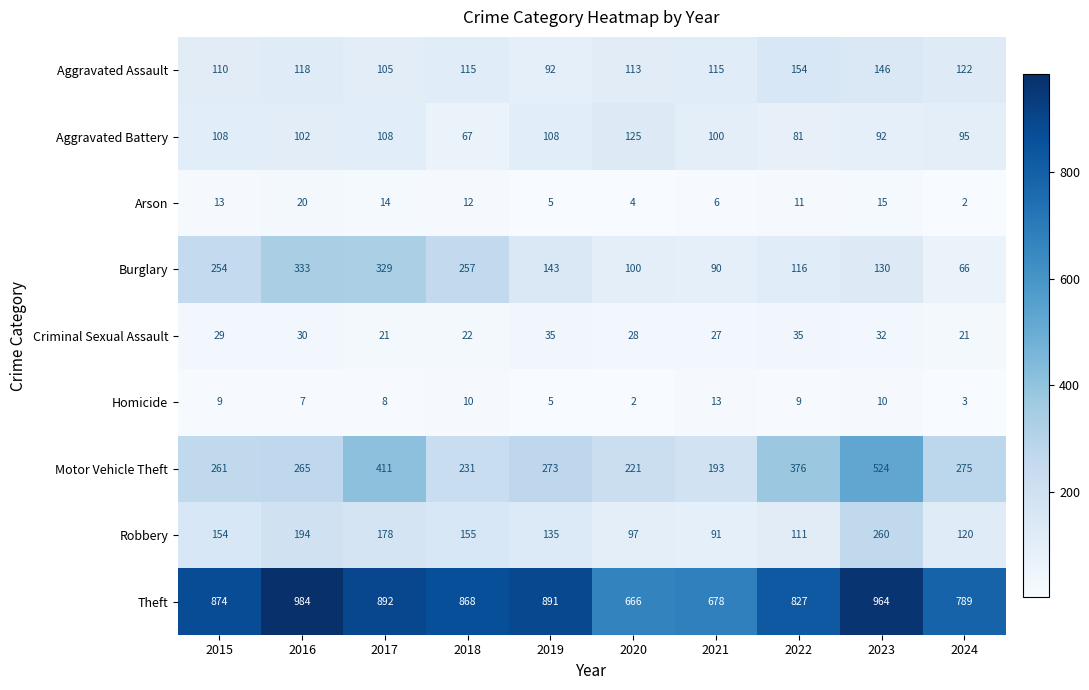

The Arson series shows 25 at 2017. True or false?

False